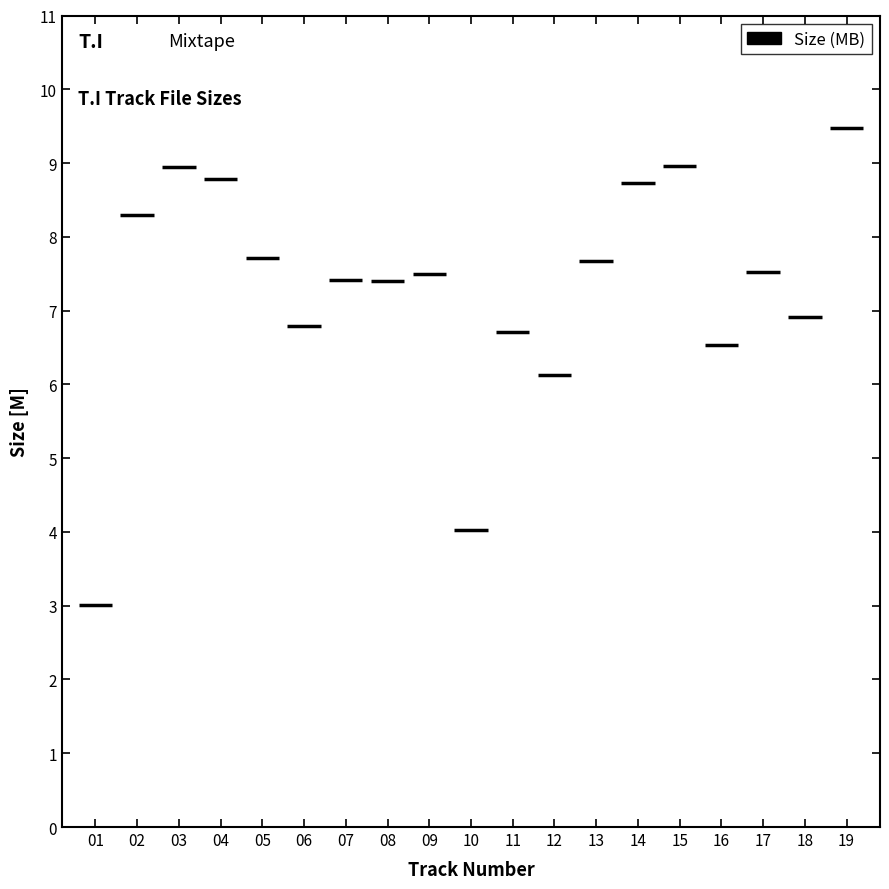

How many data points are less than 7?

7